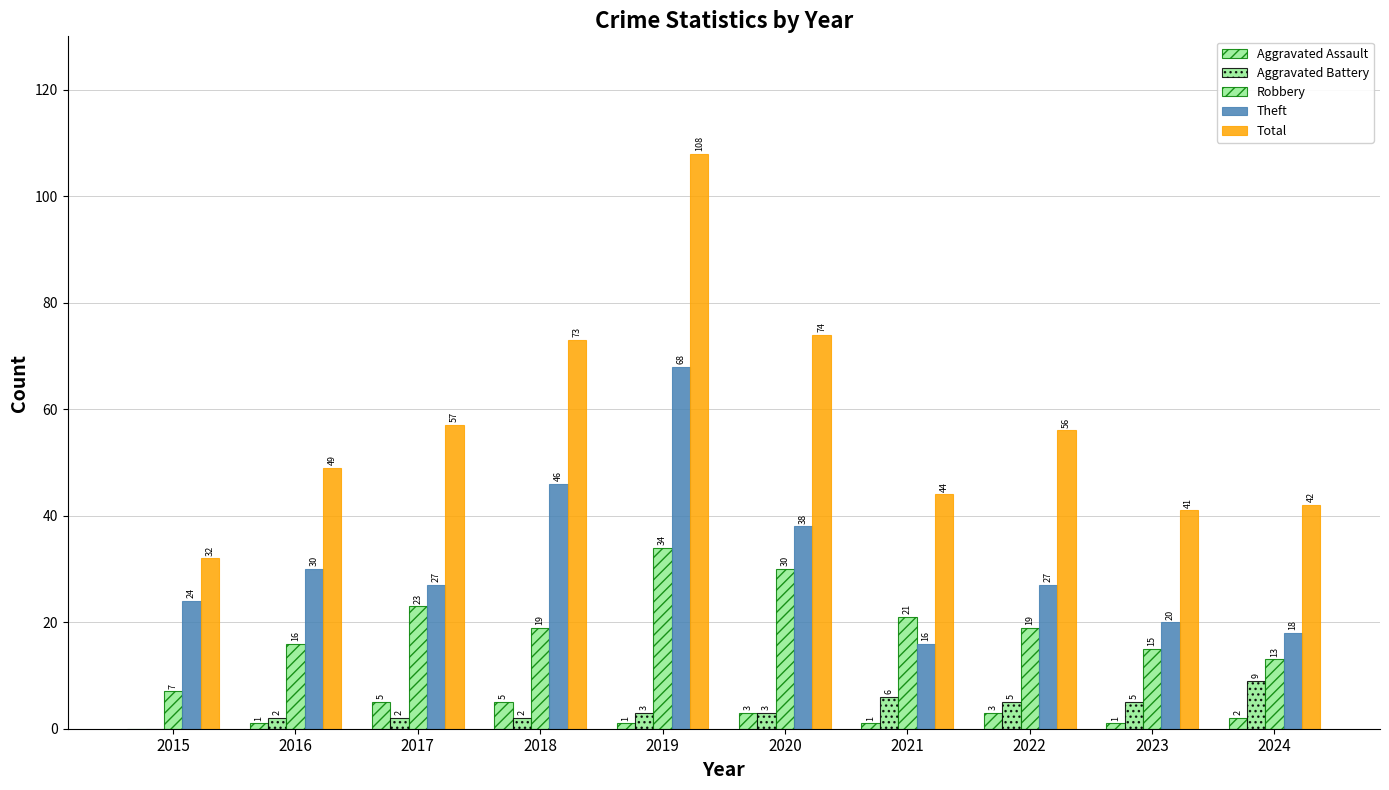

True or false: Aggravated Battery has a value of 2 at 2018.

True